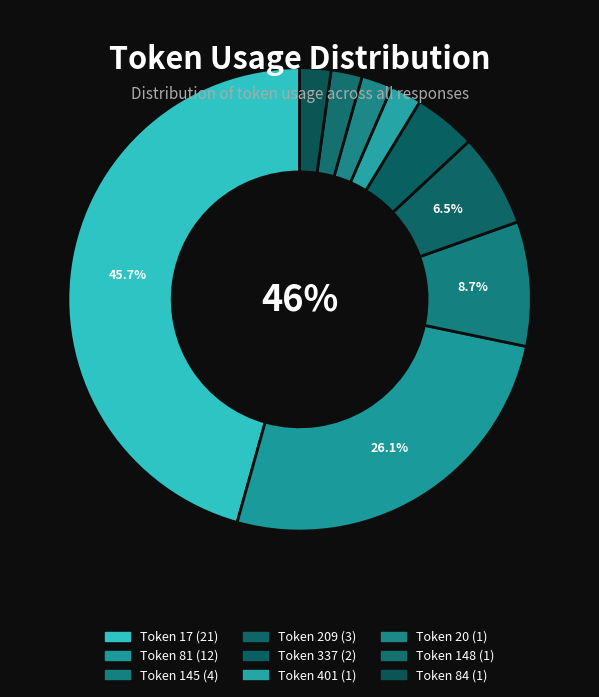

How much of the chart is everything except 84?

97.8%